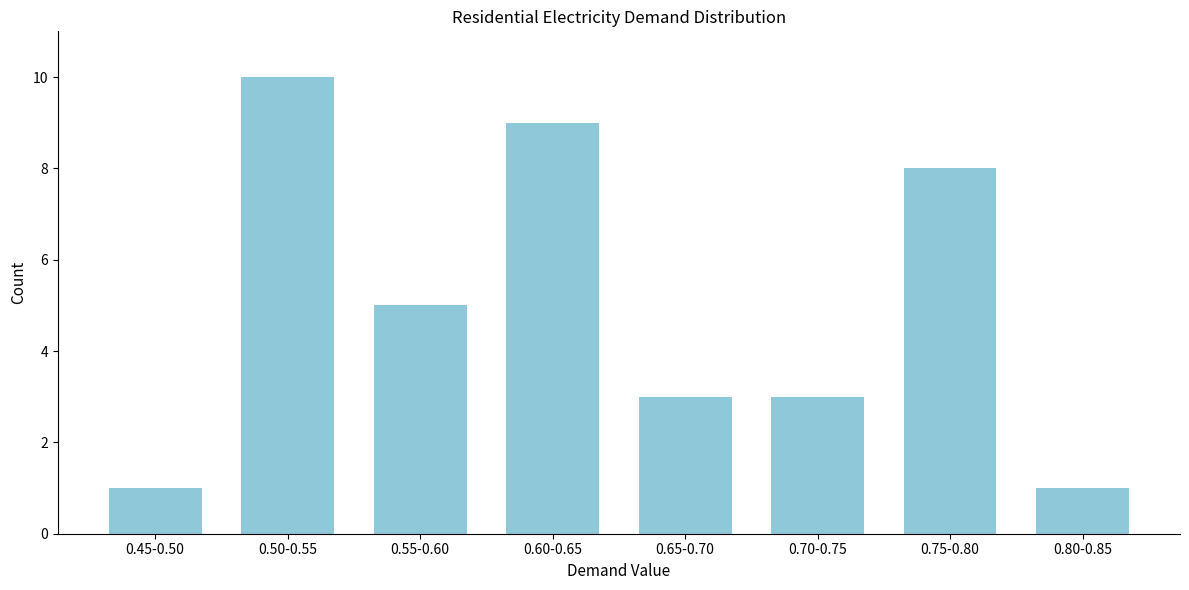

Reading right to left, extract all data points from this chart.

0.80-0.85=1	0.75-0.80=8	0.70-0.75=3	0.65-0.70=3	0.60-0.65=9	0.55-0.60=5	0.50-0.55=10	0.45-0.50=1